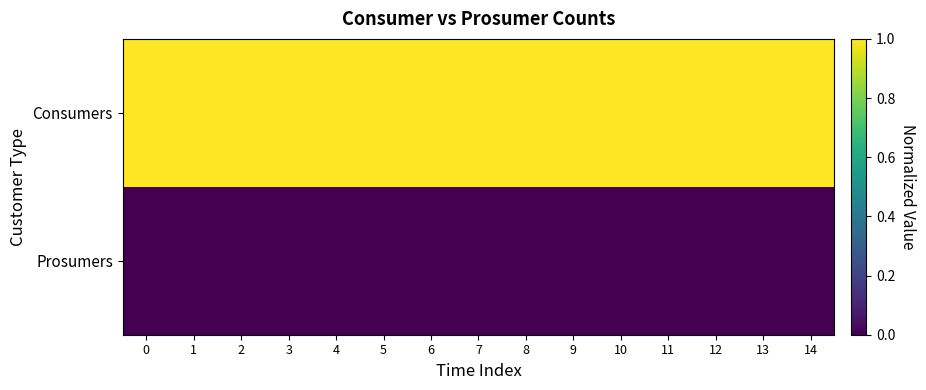

Rank the series at 9 from lowest to highest value.

row_1, row_0